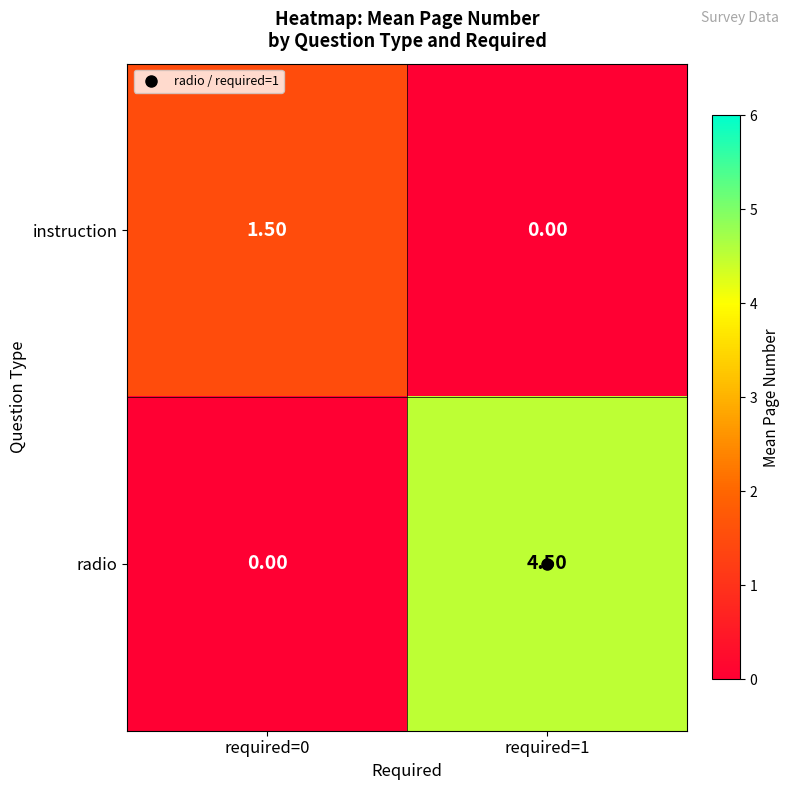

How many data points does each series have?

2